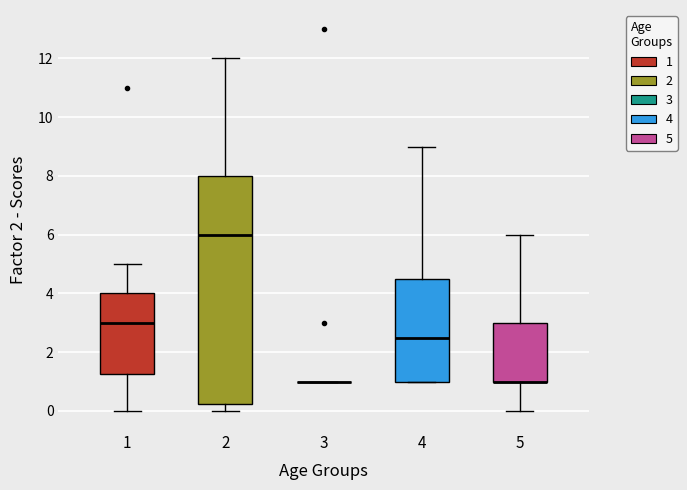

Comparing the boxes themselves (not the whiskers), which one is the tallest?

2